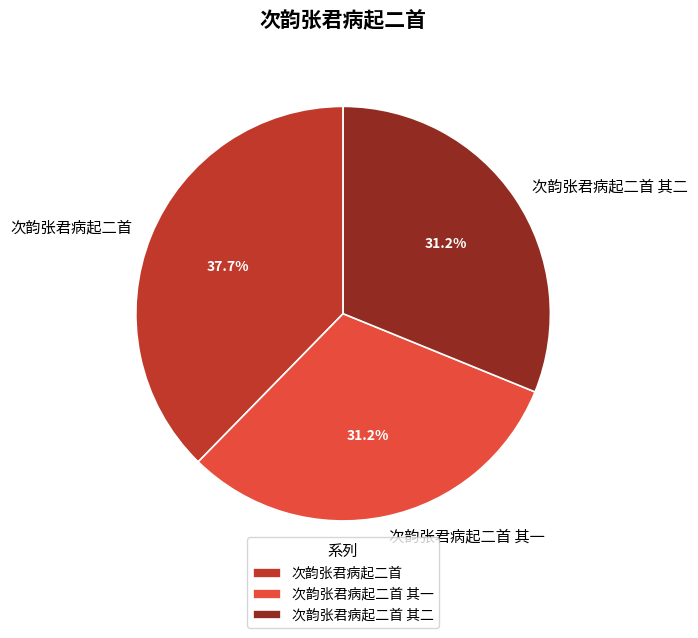

To the nearest percent, what is the combined percentage of 次韵张君病起二首 其二 and 次韵张君病起二首?

69%